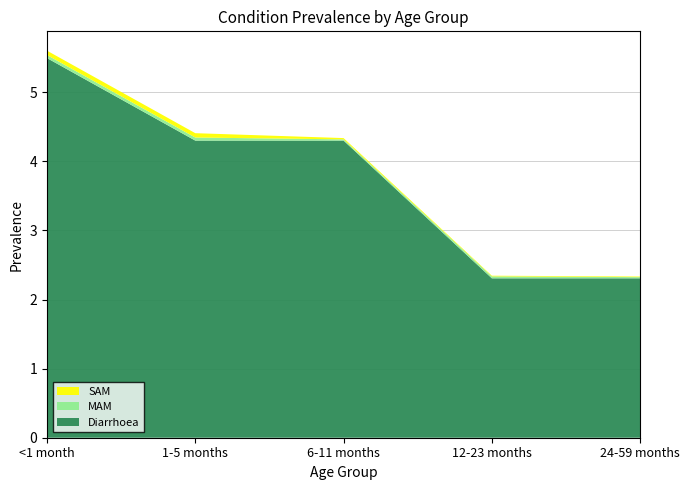

The SAM series shows 0.0 at 12-23 months. True or false?

True